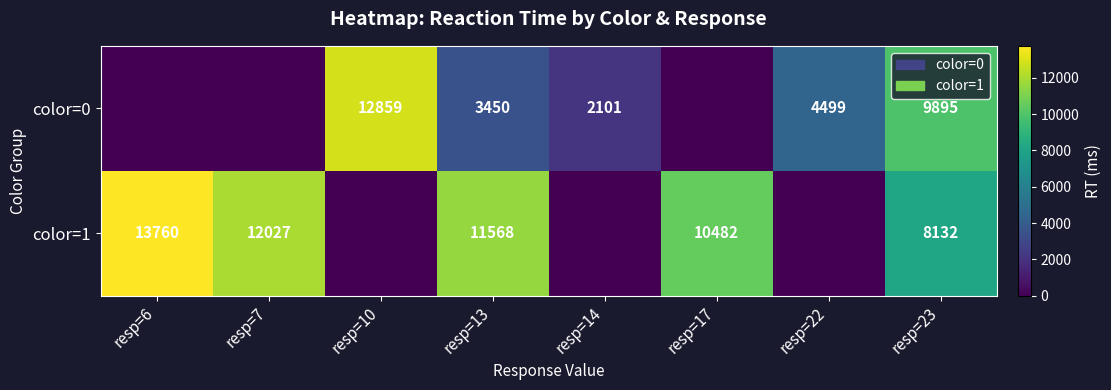

What is the difference between the highest and lowest values at resp=13?

8118